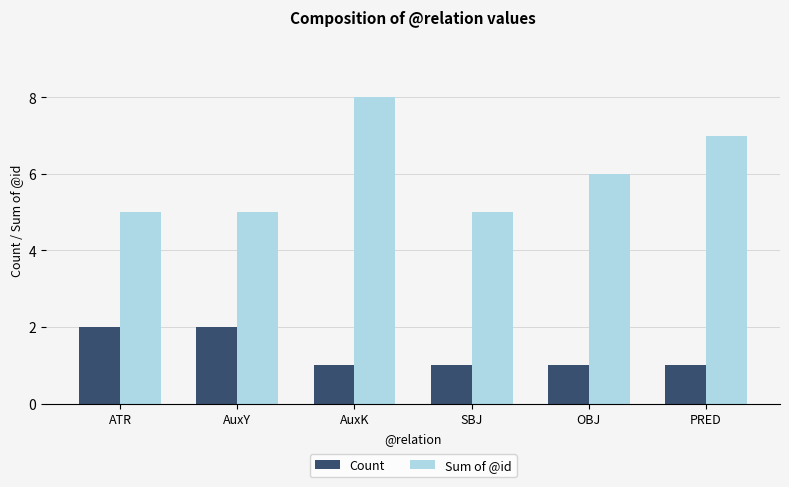

Is it true that Count equals 2 at PRED?

False